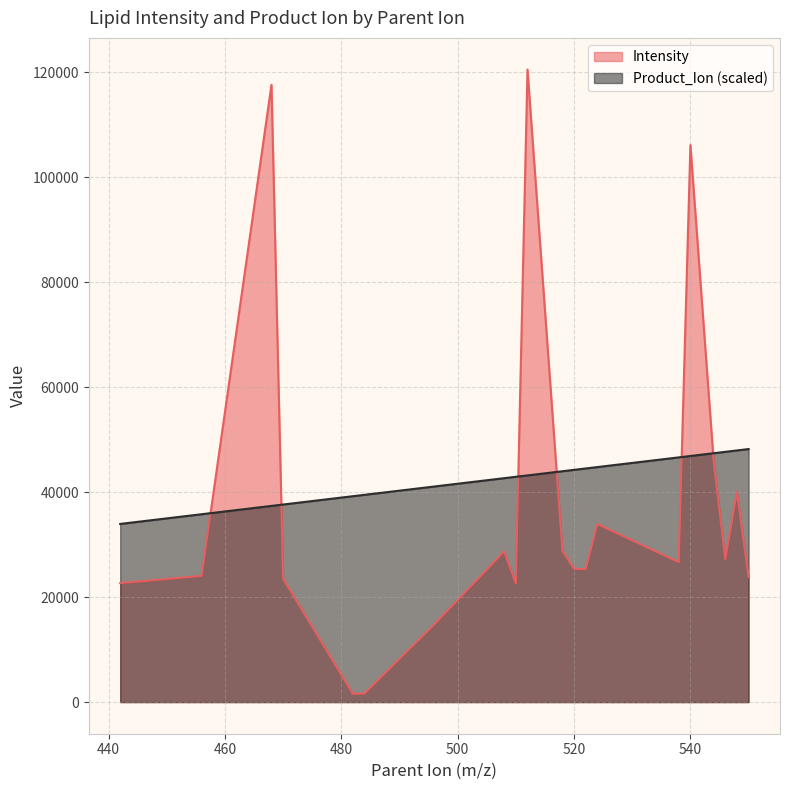

What is the sum of all Product_Ion values?

12960.0